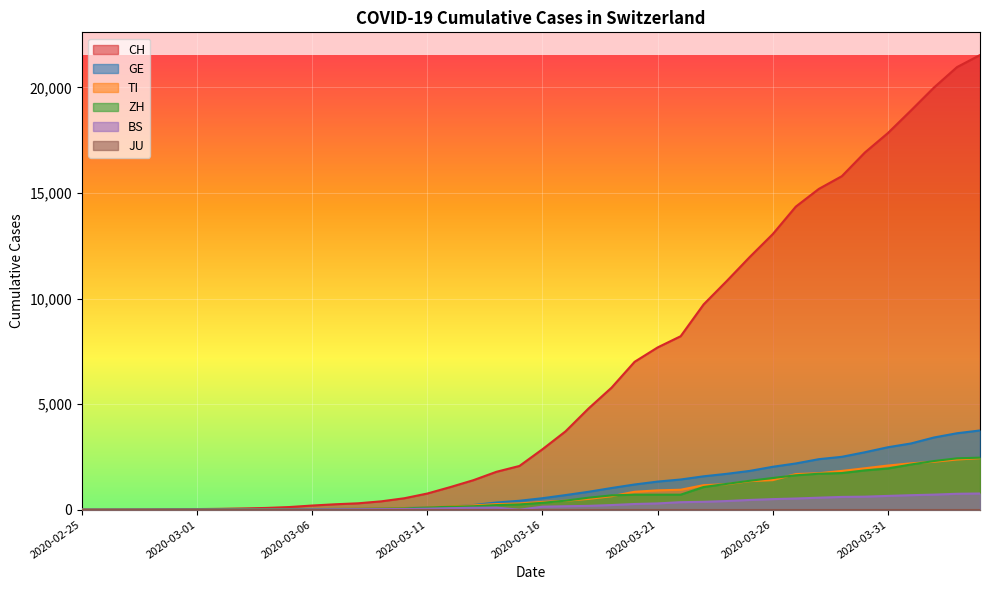

What is the average value of the BS series?

243